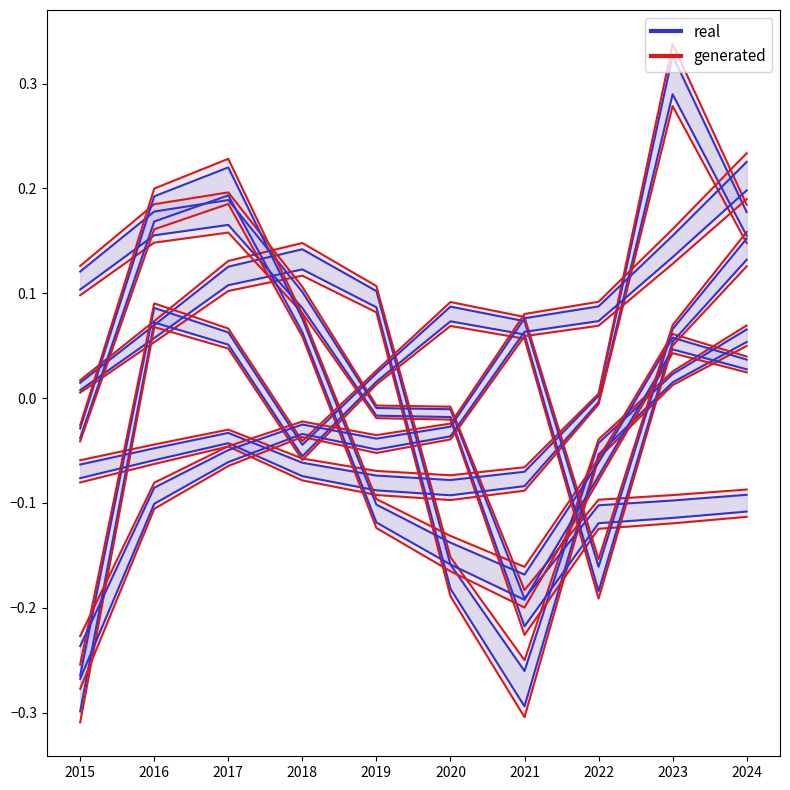

How many lines are shown in the chart?

2